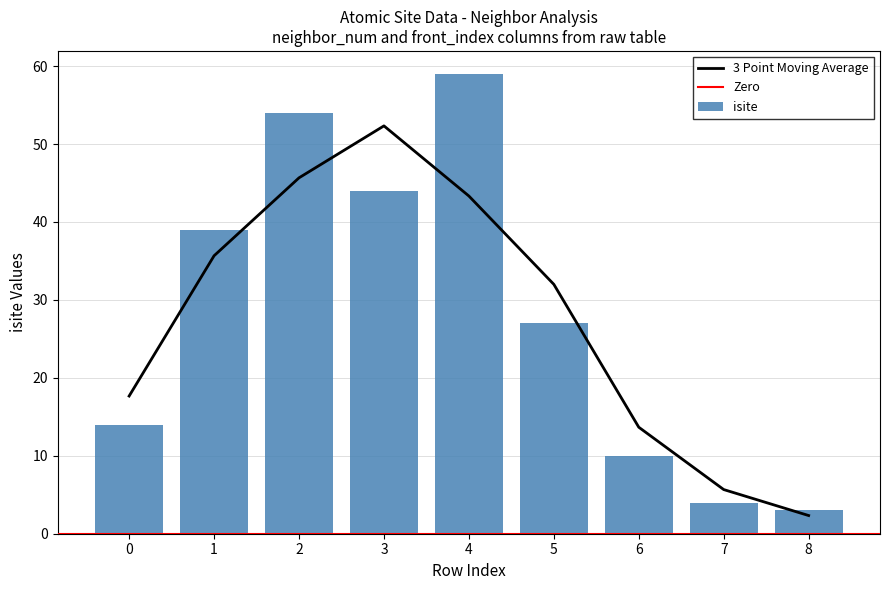

What is the difference between the maximum and minimum values in the isite series?

56